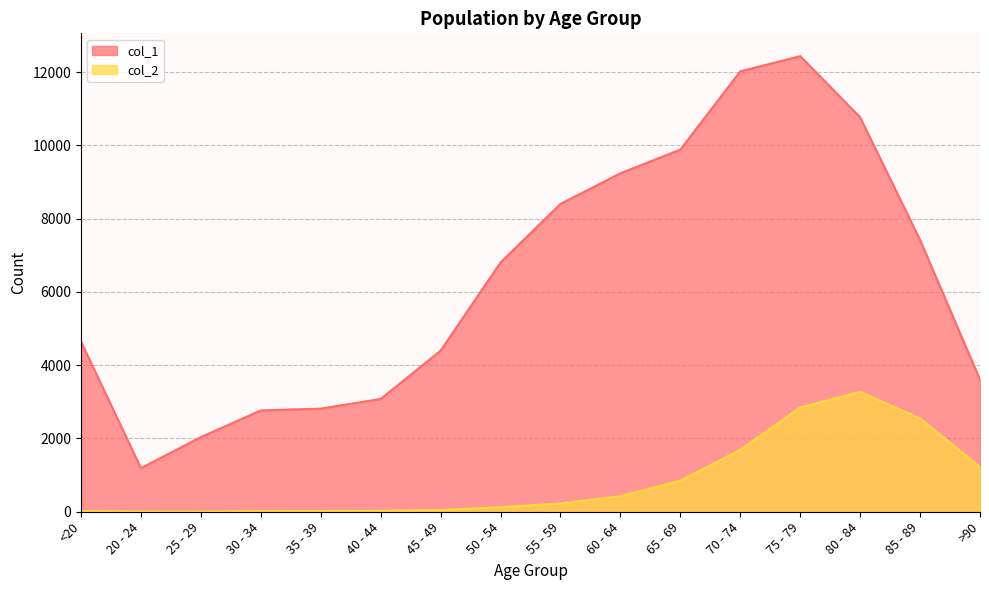

At how many categories does at least one series exceed 5420?

8